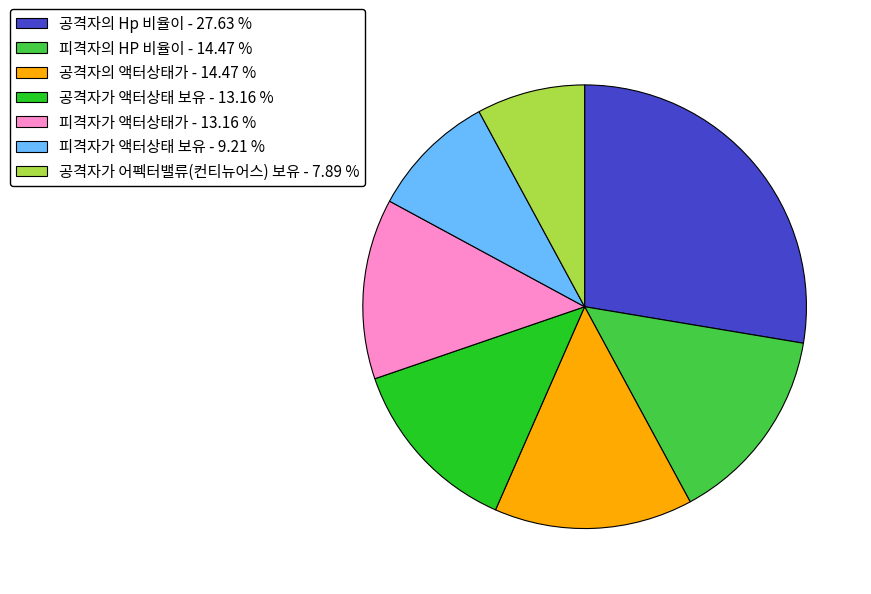

What is the ratio of the value at 피격자가 액터상태 보유 to the value at 공격자가 어펙터밸류(컨티뉴어스) 보유?

1.2